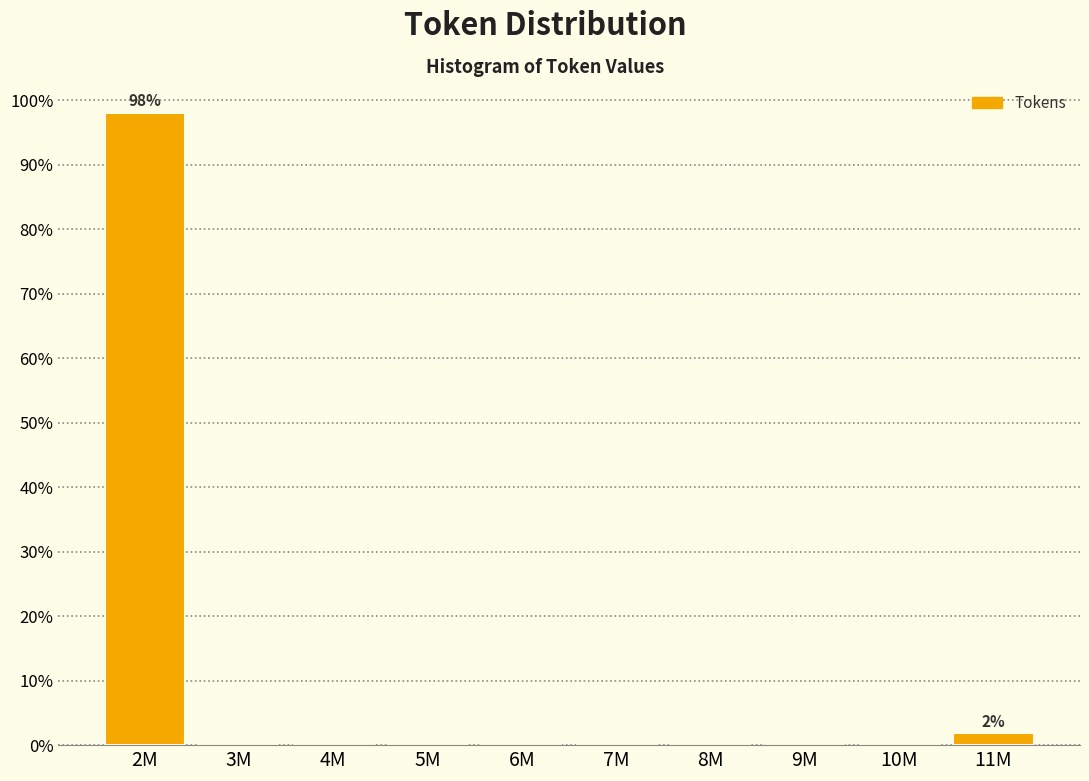

Reading left to right, transcribe all the data shown in this chart.

2M=98.1	3M=0.0	4M=0.0	5M=0.0	6M=0.0	7M=0.0	8M=0.0	9M=0.0	10M=0.0	11M=1.9